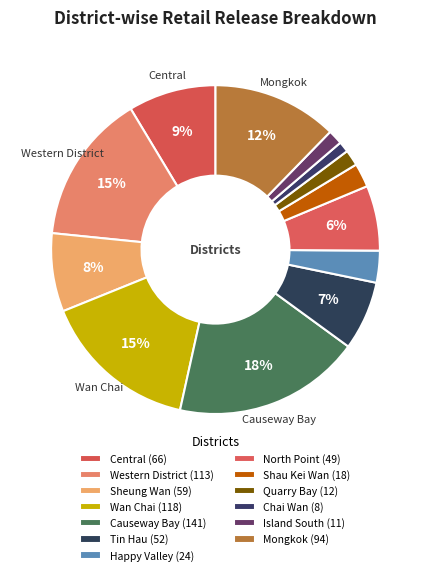

Count the number of slices in the pie.

13